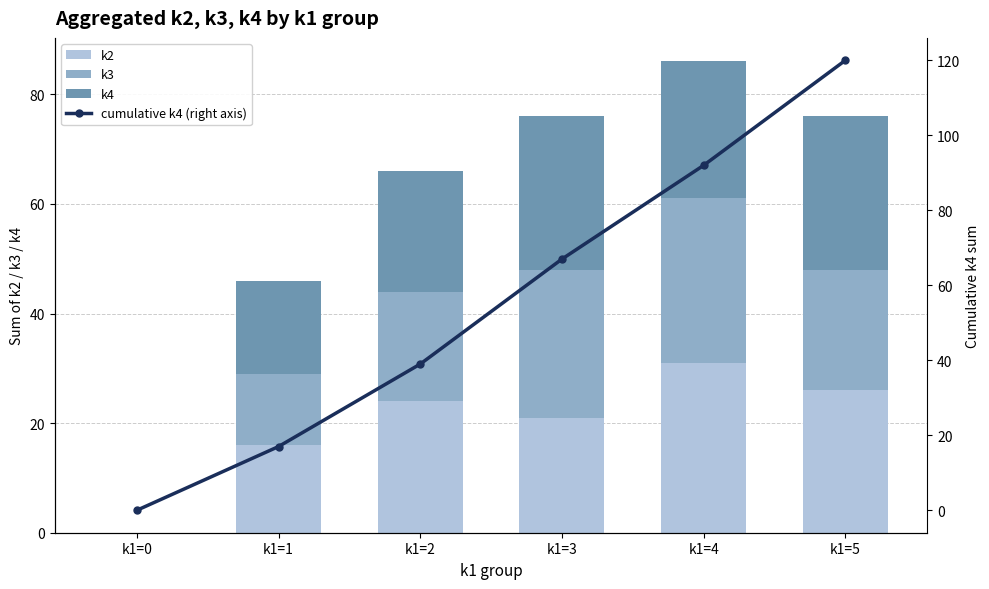

Between k1=1 and k1=2, which is larger?

k1=2